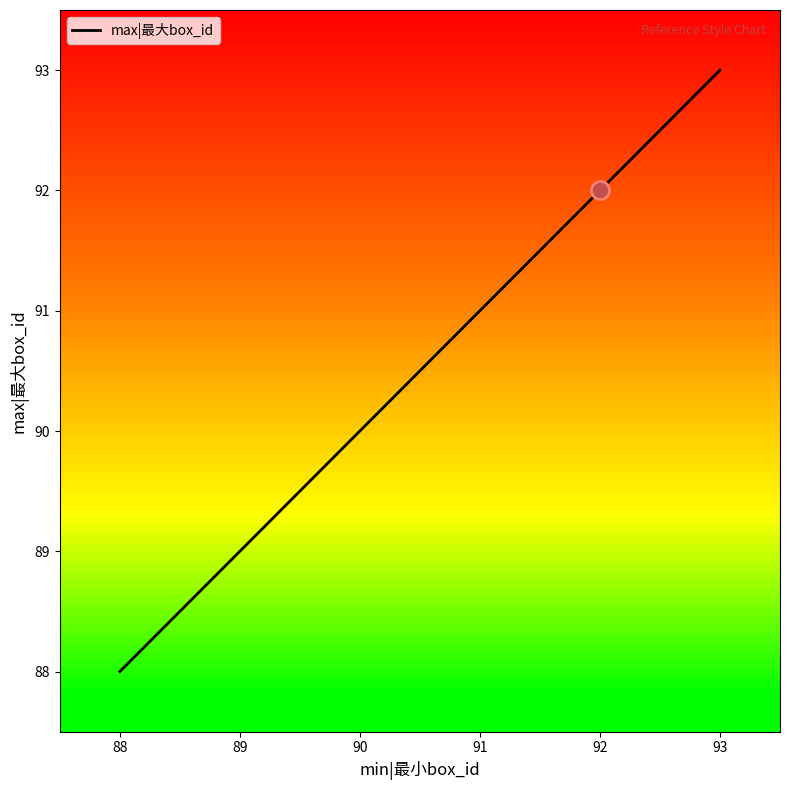

Count the number of data series in this chart.

1